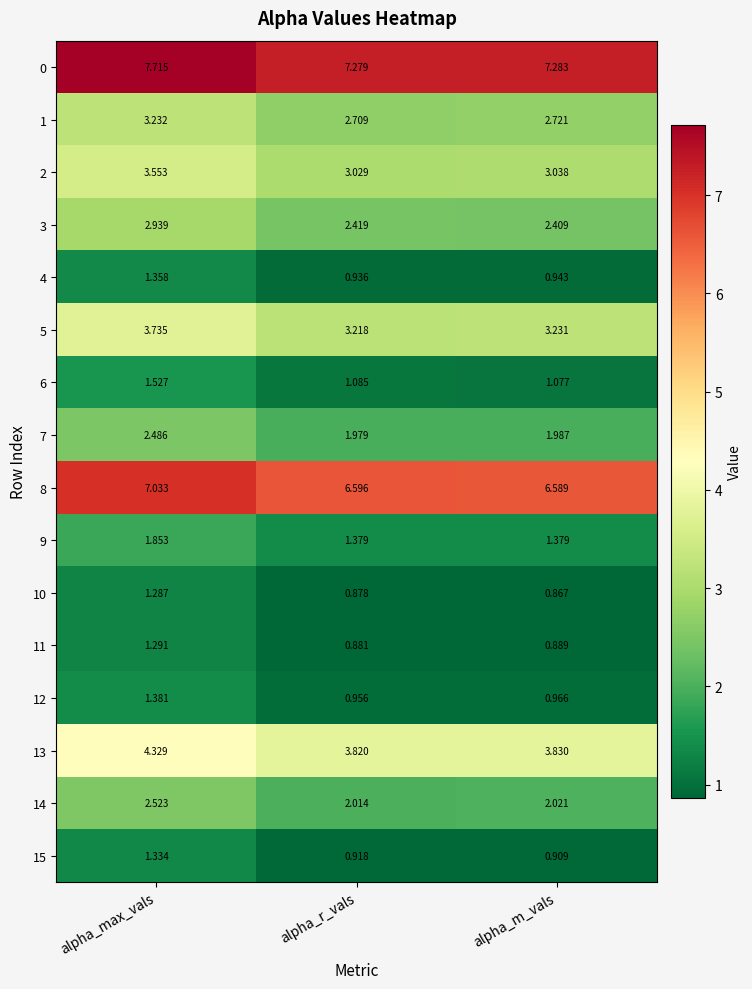

At which label is 14 closest to 2?

alpha_r_vals